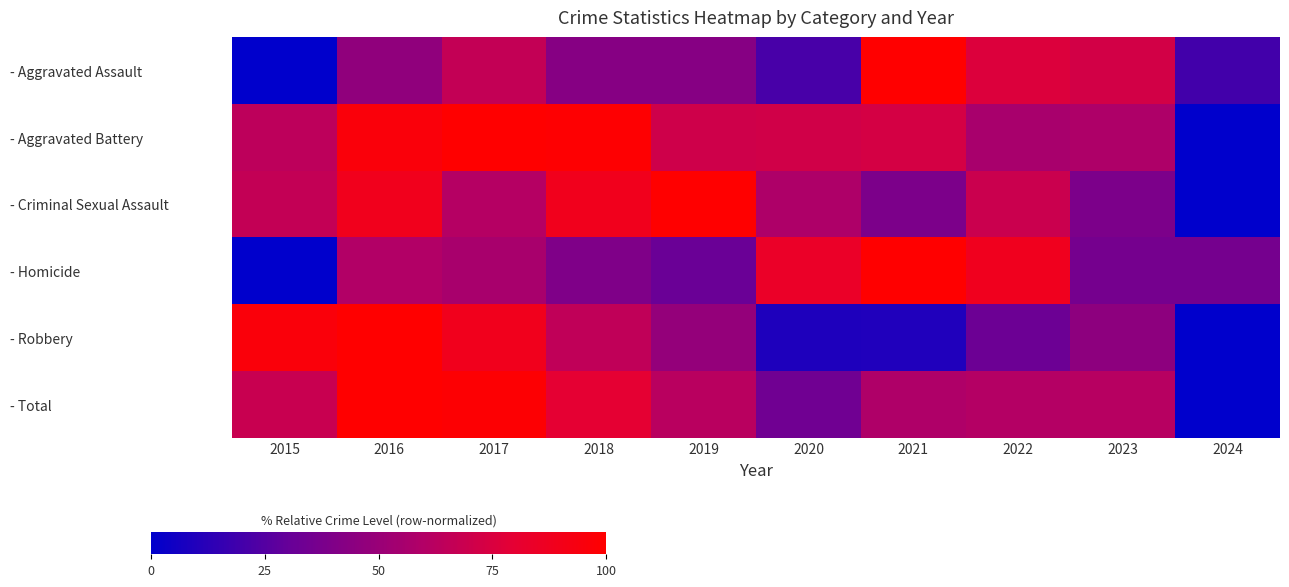

Rank the series by their maximum value, from highest to lowest.

- Aggravated Assault, - Aggravated Battery, - Criminal Sexual Assault, - Homicide, - Robbery, - Total